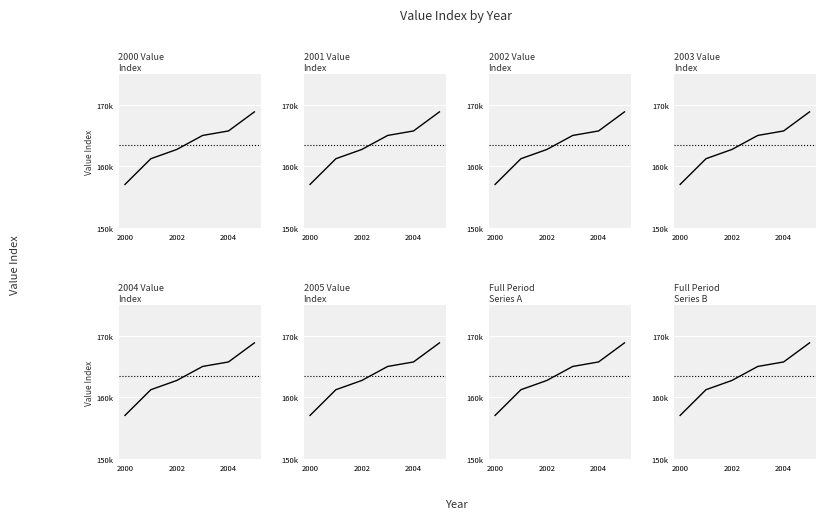

How many data points are above 165024?

2